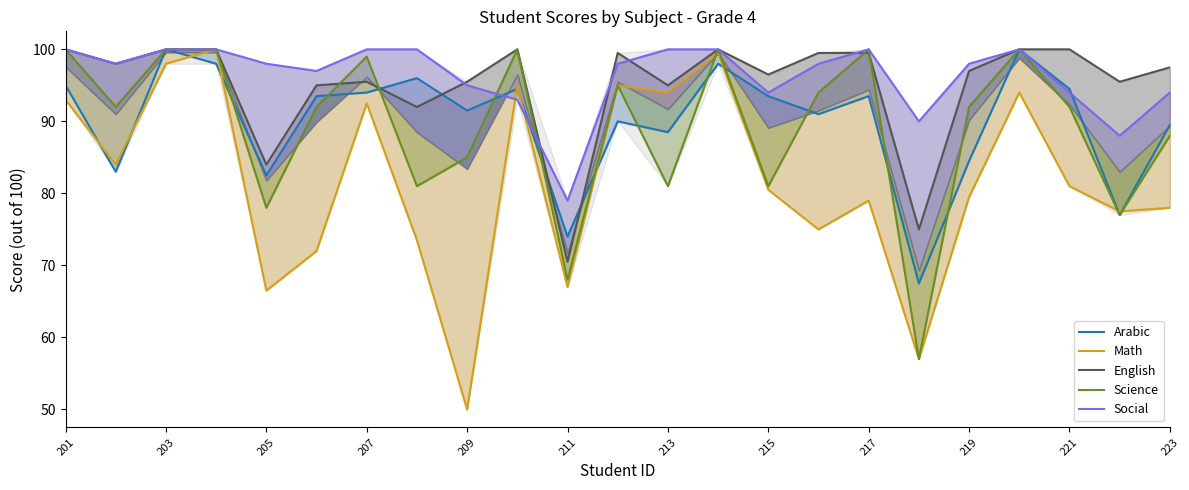

How many lines are shown in the chart?

5